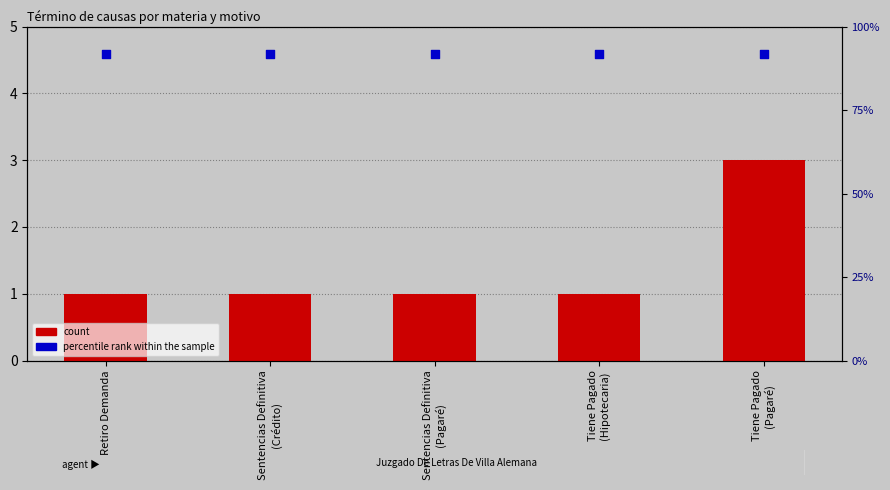

Which series has the largest Y range (max minus min)?

count